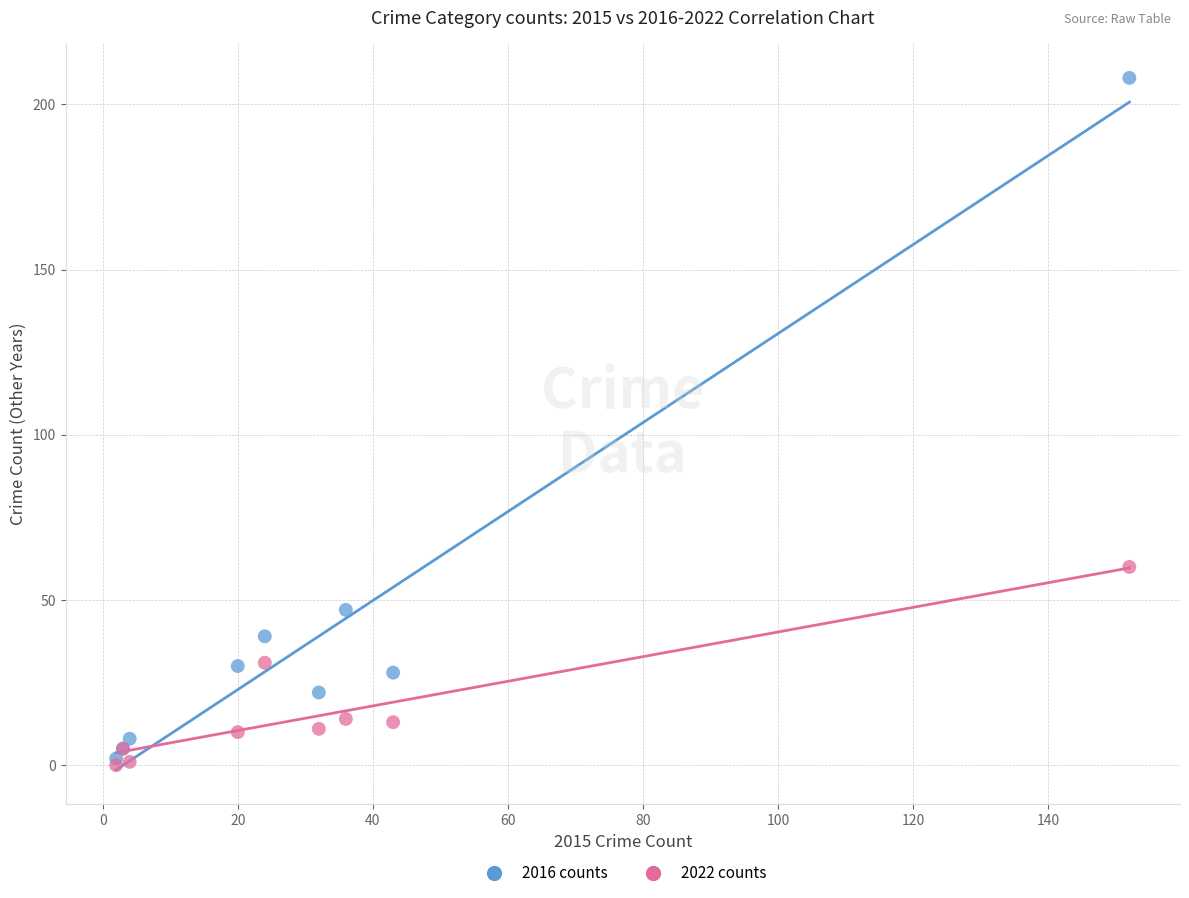

Which series contains the lowest Y value?

2022 counts